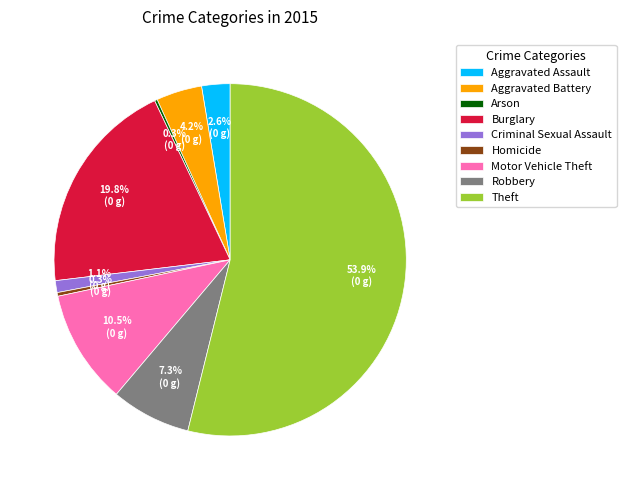

Which slice is the largest?

Theft